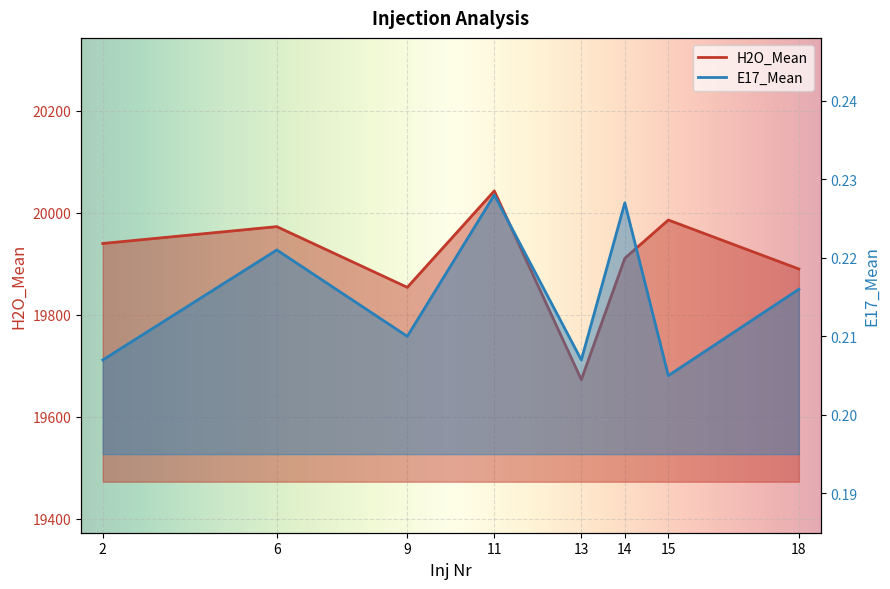

Between 9 and 13, which is larger?

9